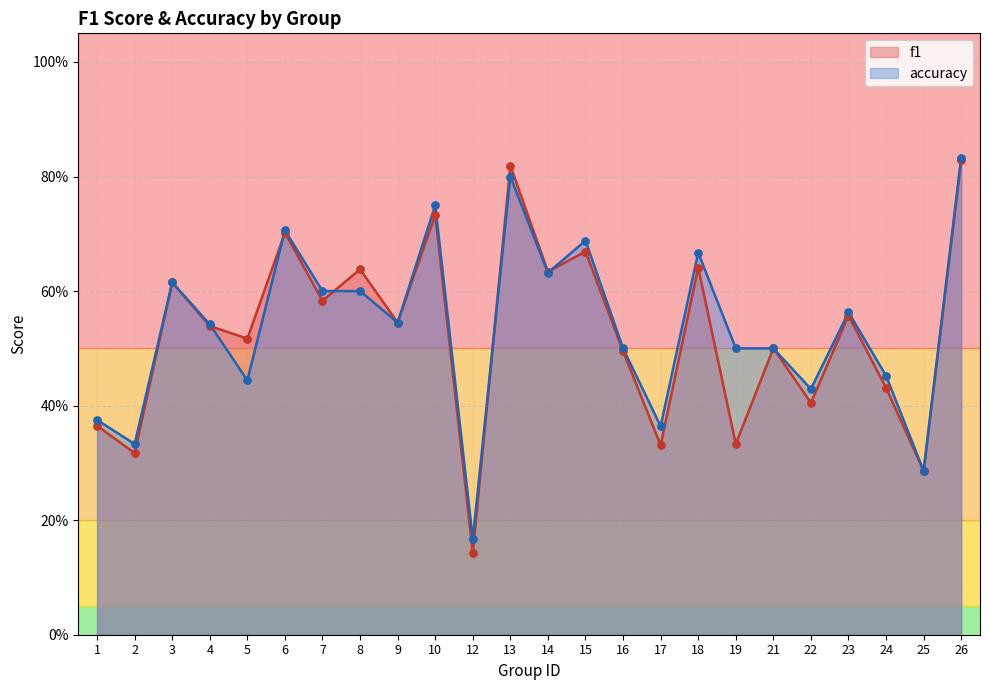

What is the total value across all series at 5?

1.0